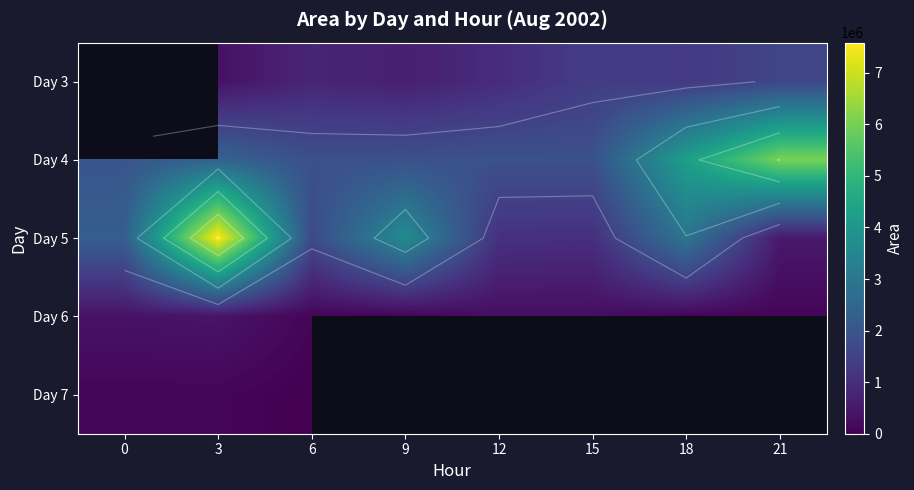

List the series in order of their peak value, lowest first.

Day 7, Day 6, Day 3, Day 4, Day 5